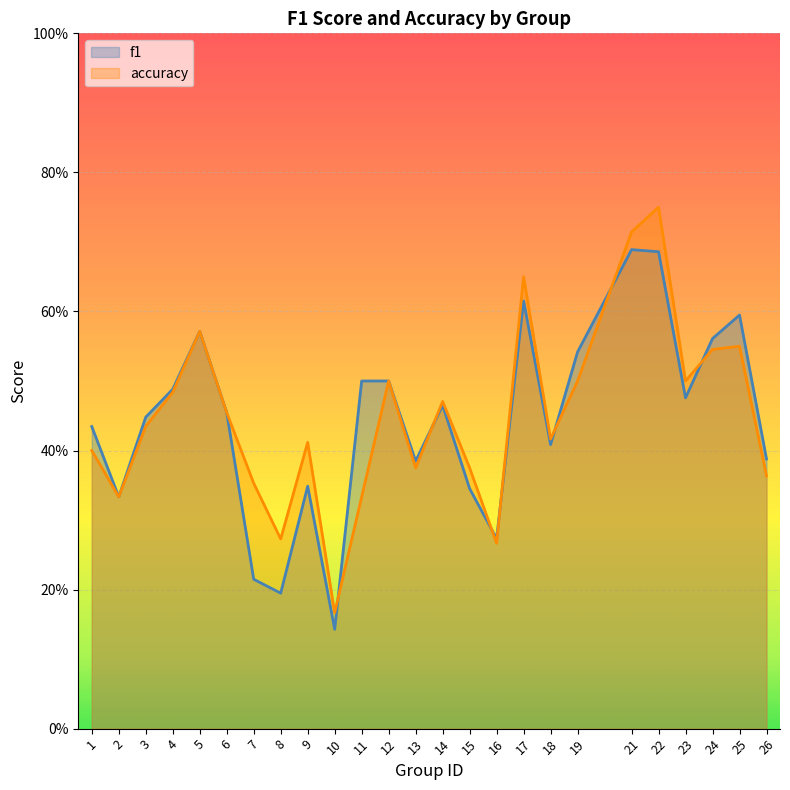

The value of accuracy at 15 is 0.5. True or false?

False